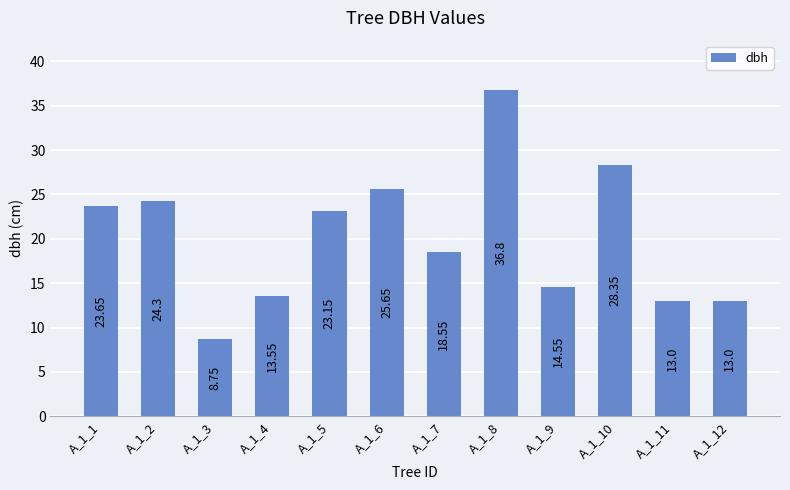

True or false: the data shows 6.0 at A_1_4.

False